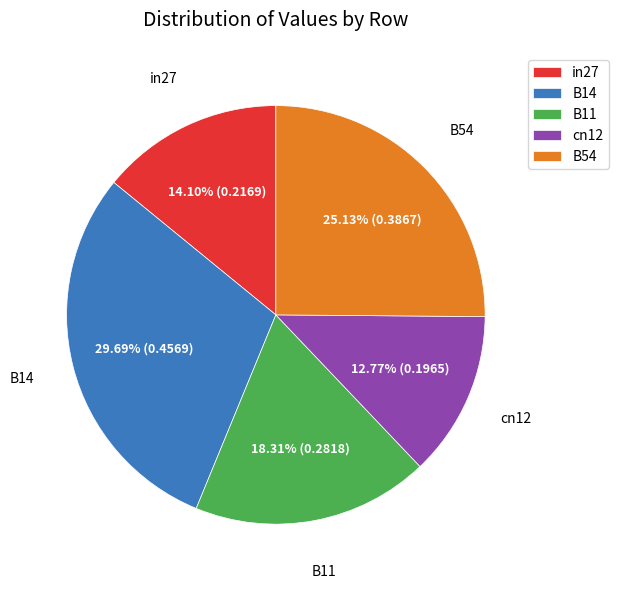

To the nearest percent, what percentage of the pie is B54?

25%